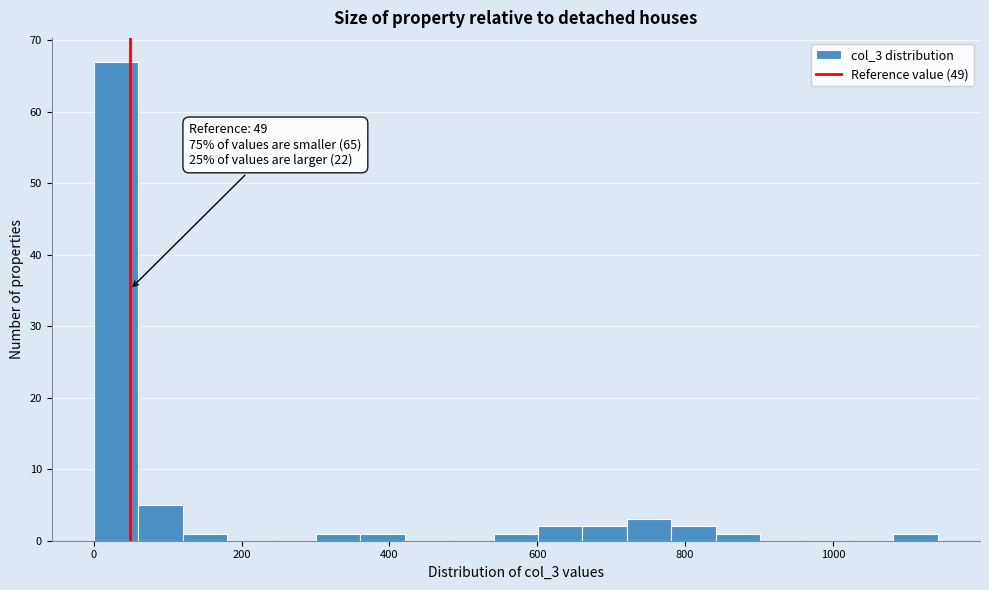

Around what value on the x-axis is the tallest bar? Give the approximate position of its centre, as read against the axis.

40